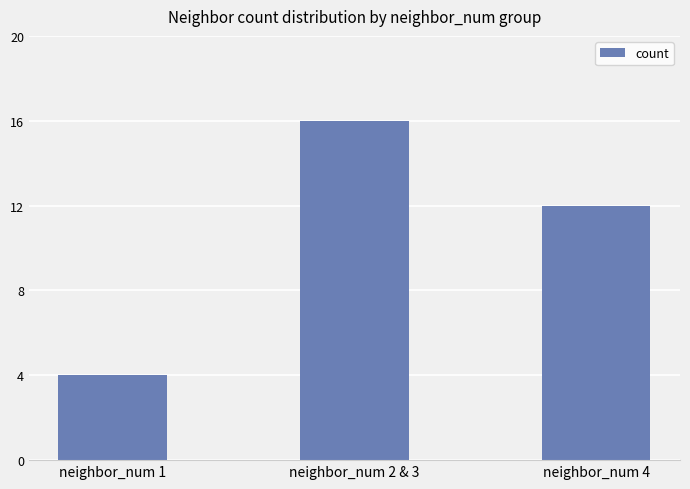

Are the bars grouped side by side (vs. stacked)?

No